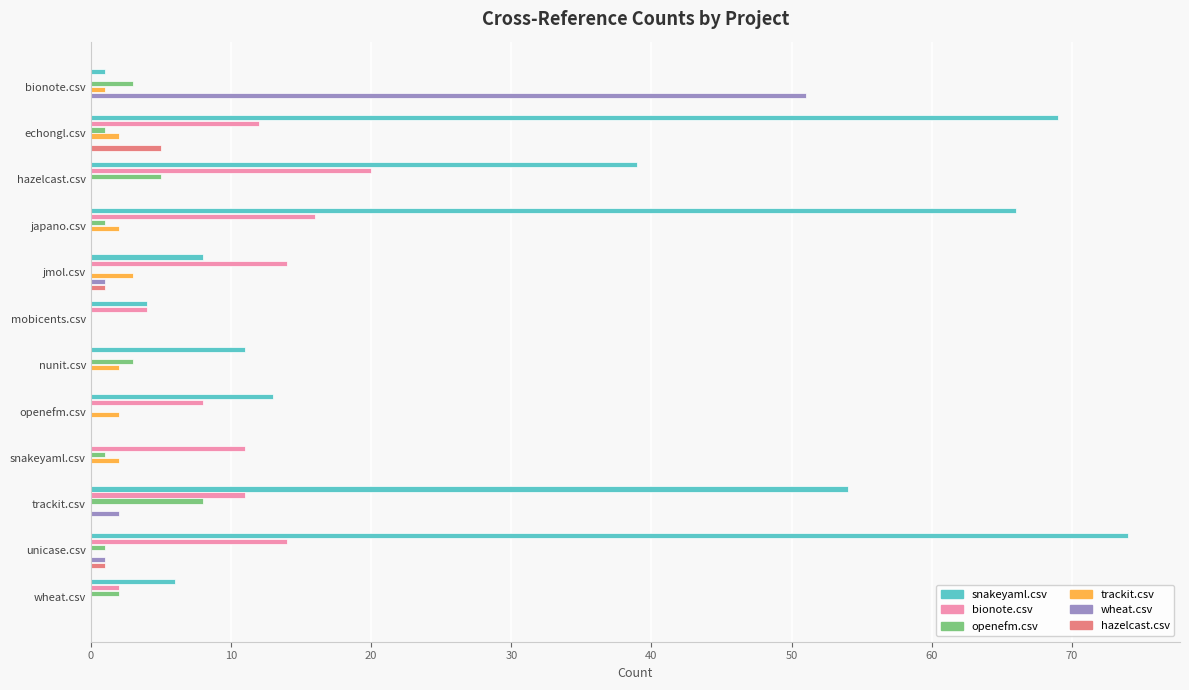

Which series has the largest total across all categories?

snakeyaml.csv